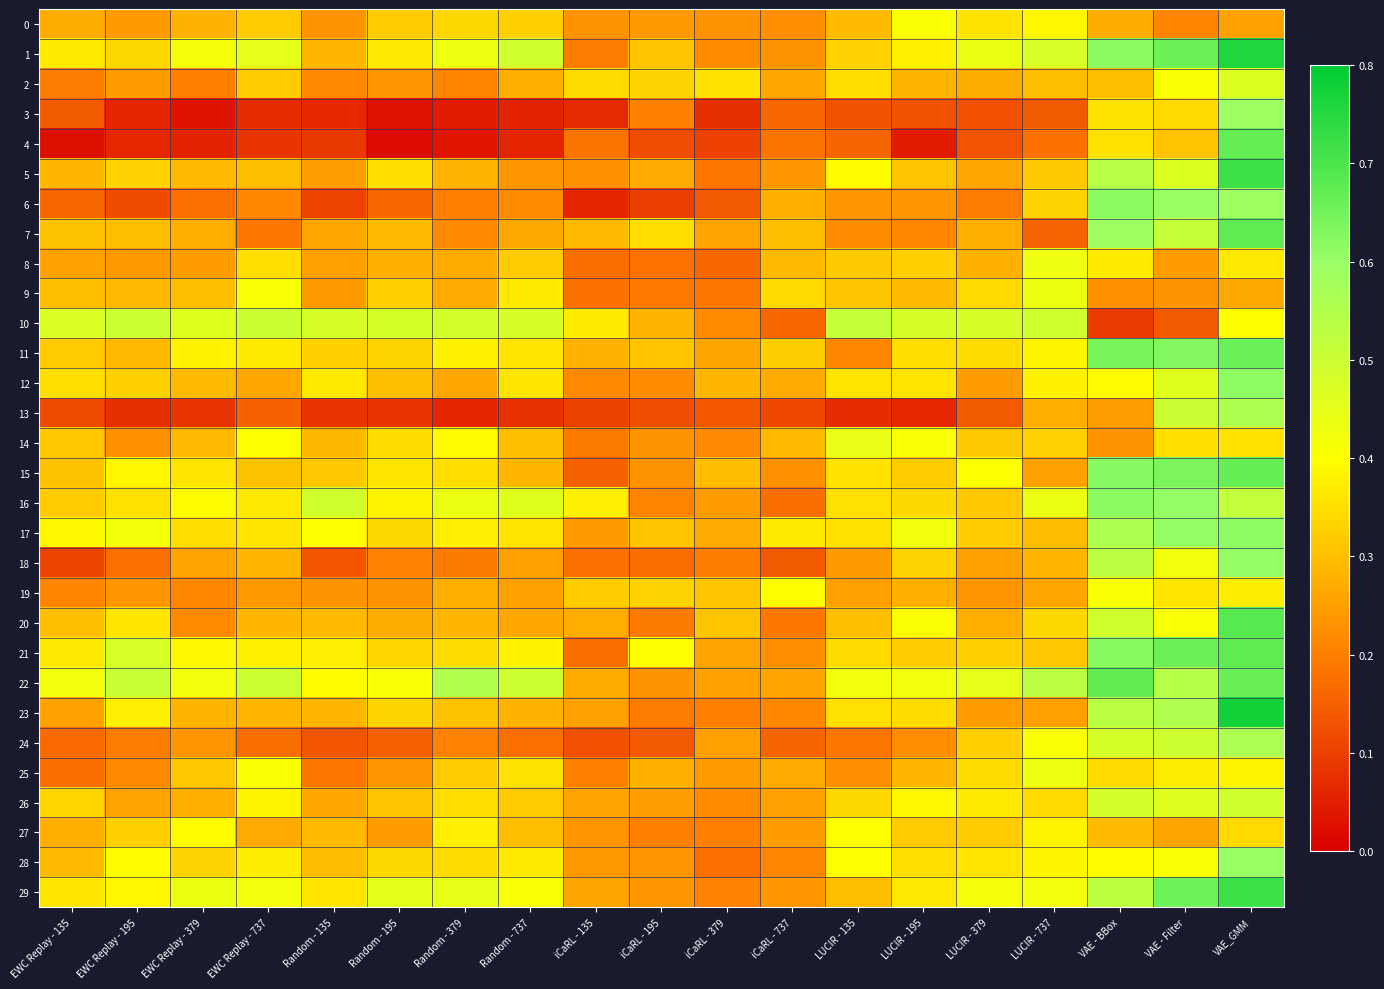

Which series has the largest total across all categories?

22